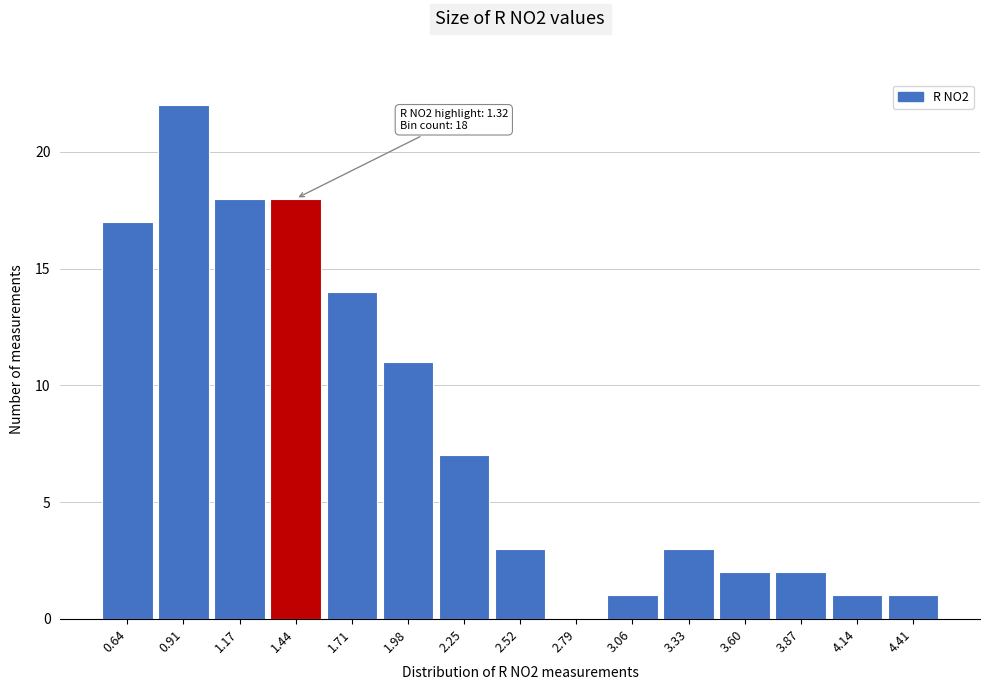

Over which range of the x-axis is the bar tallest?

0.77 to 1.04